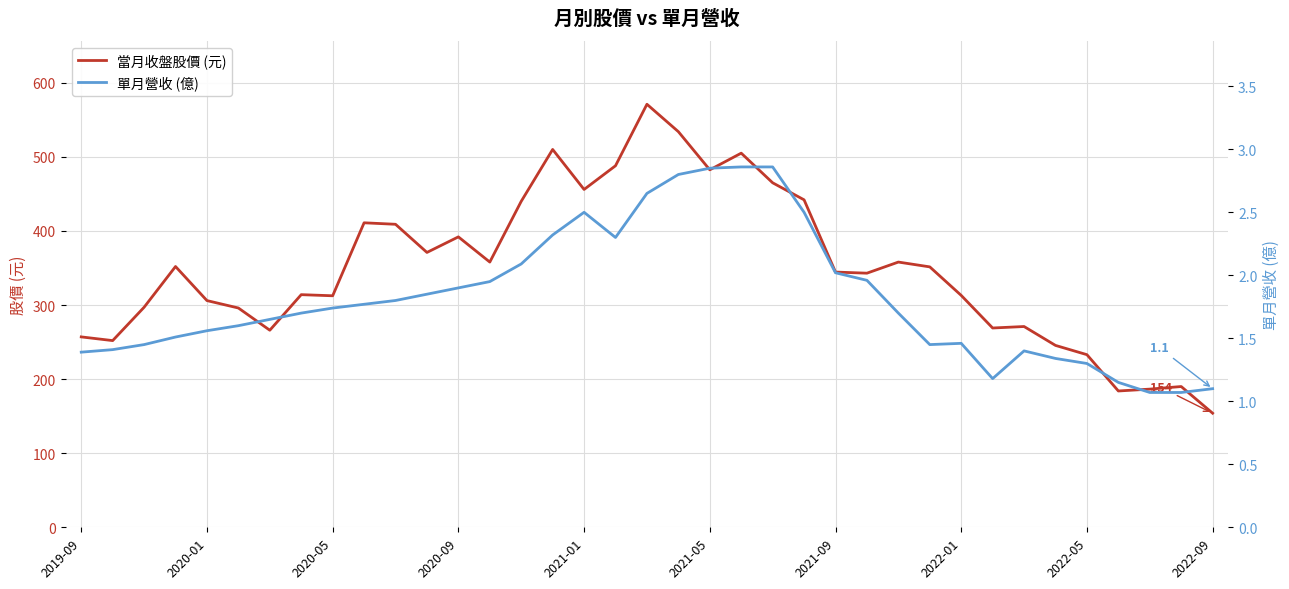

What is the minimum value for 當月收盤股價 (元)?

154.0